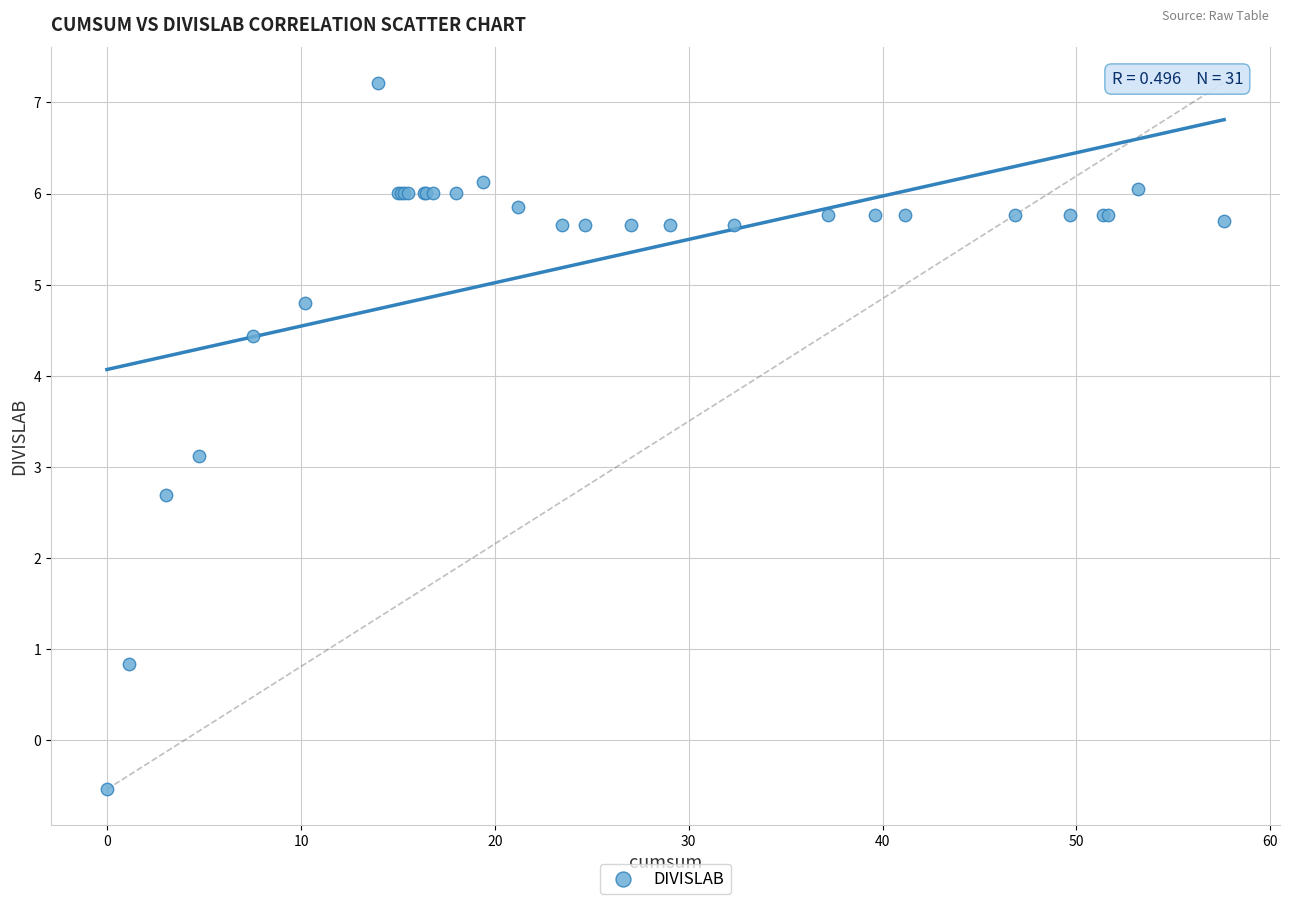

What Y value in the scatter plot is closest to 3?

3.1